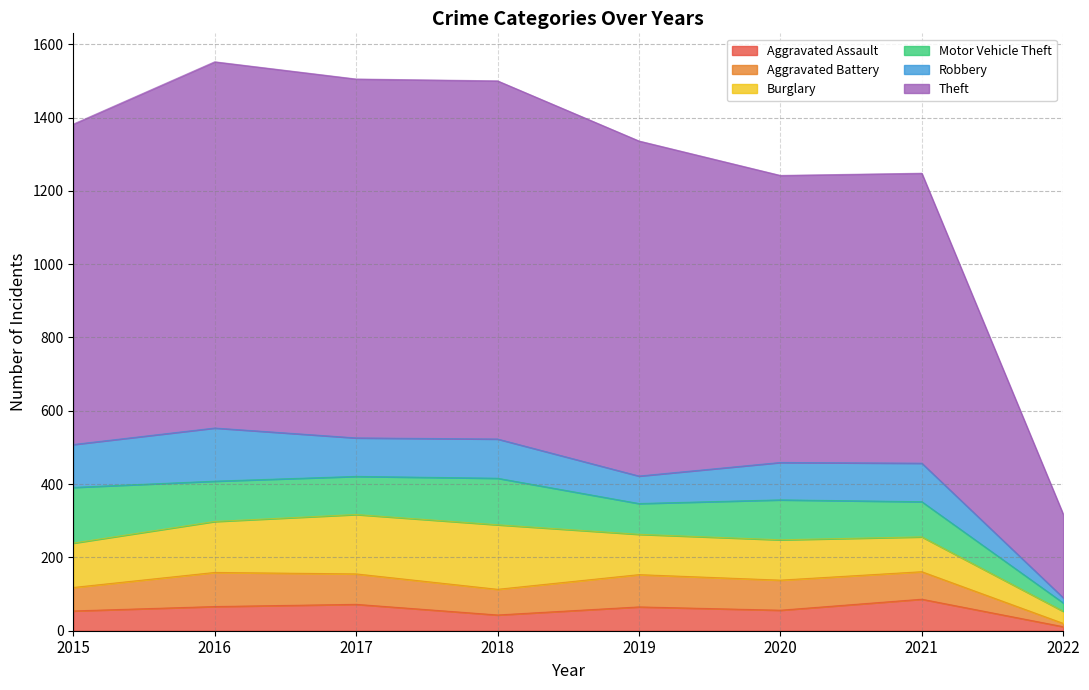

At 2017, list the series in order from largest to smallest.

Theft, Burglary, Robbery, Motor Vehicle Theft, Aggravated Battery, Aggravated Assault